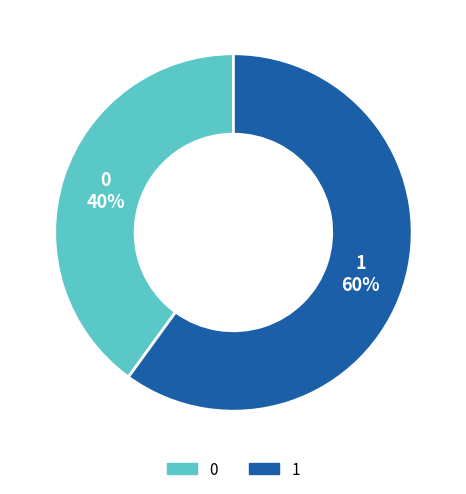

To the nearest percent, what percentage of the pie is 0?

40%